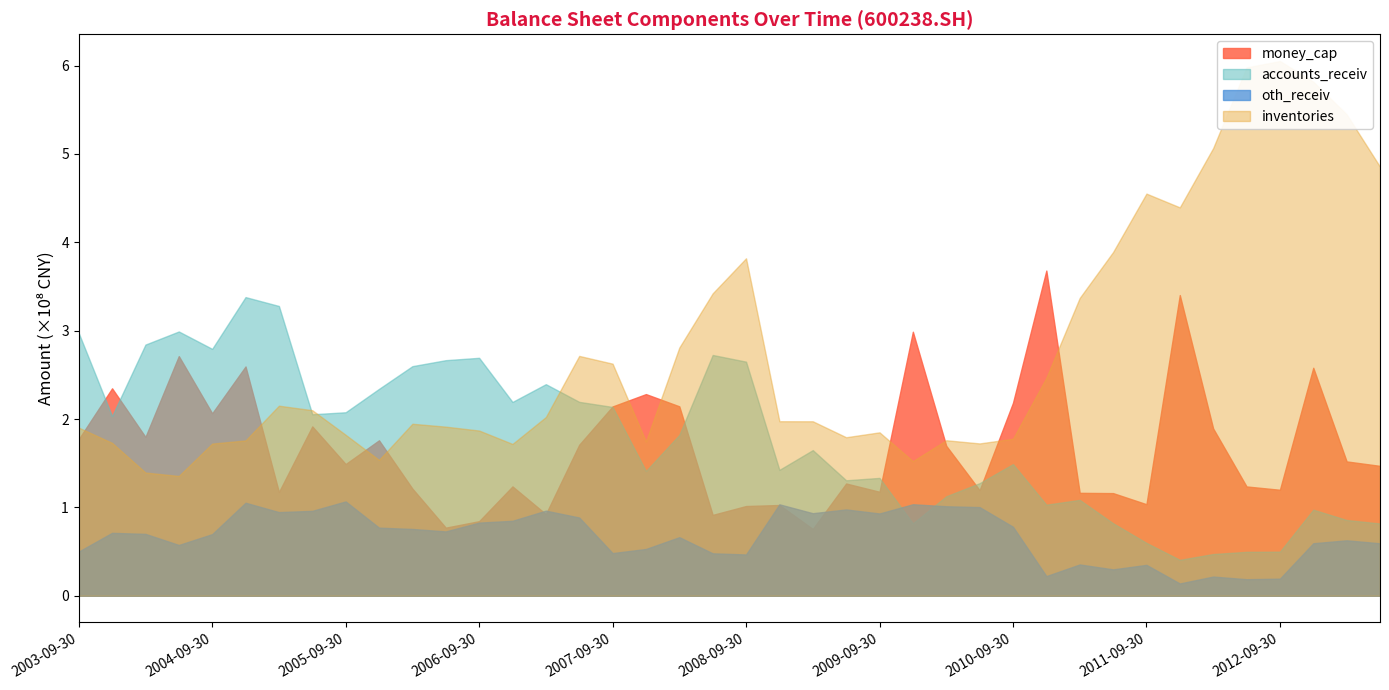

Rank the series by their maximum value, from lowest to highest.

oth_receiv, accounts_receiv, money_cap, inventories